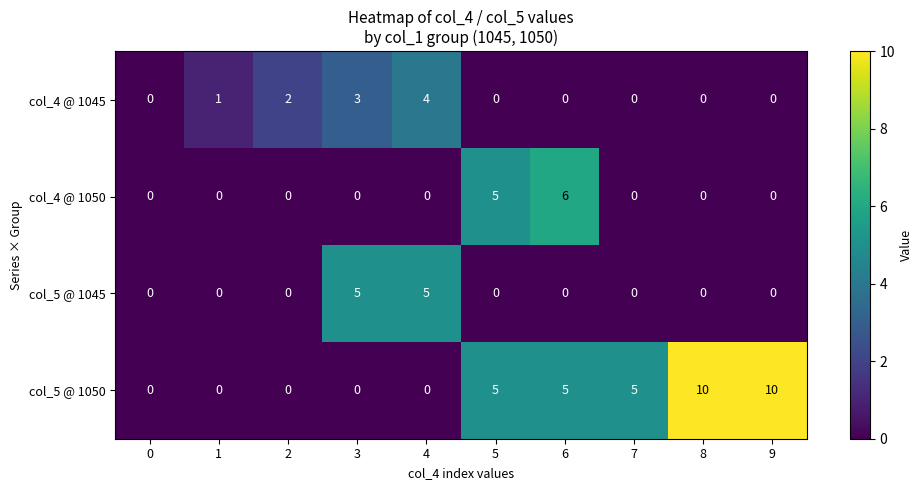

What is the difference between the highest and lowest values at 5?

5